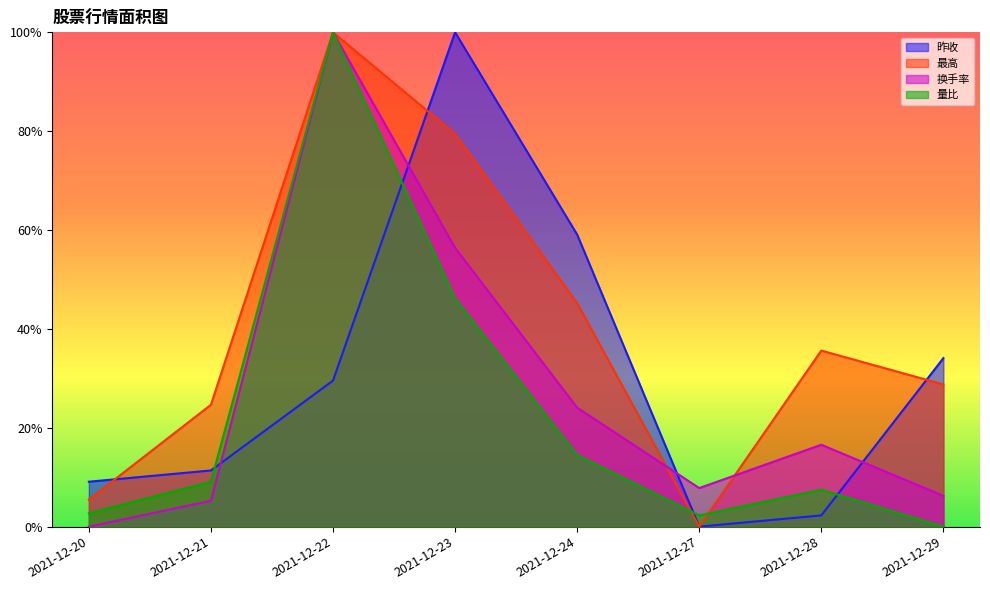

Between 2021-12-27 and 2021-12-29, which series saw the biggest shift?

昨收